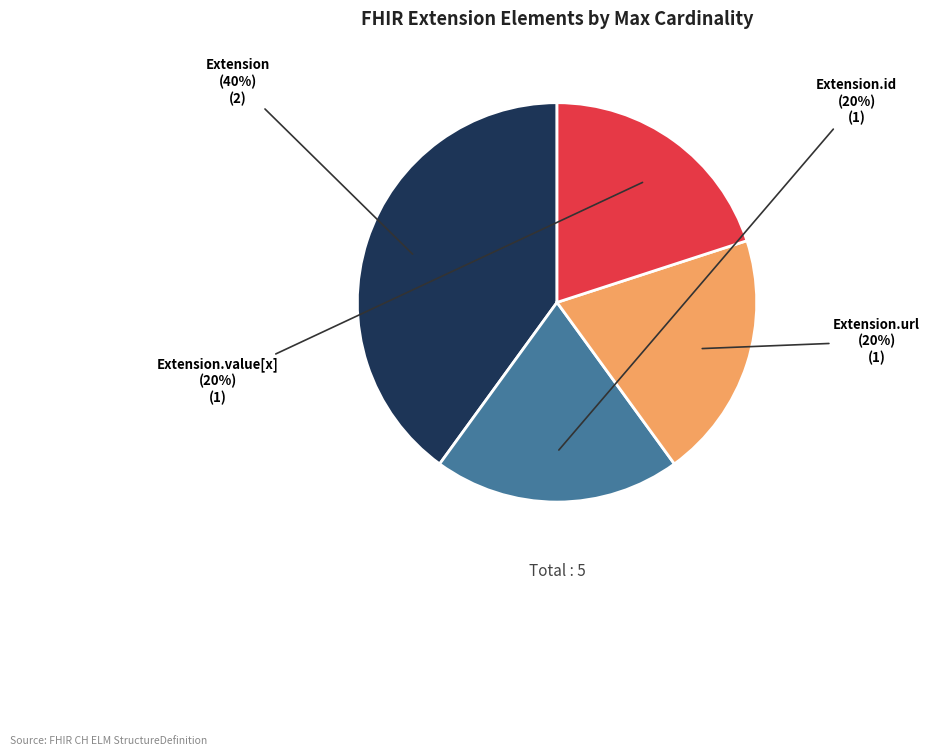

What is the ratio of the value at Extension.value[x] to the value at Extension.url?

1.0